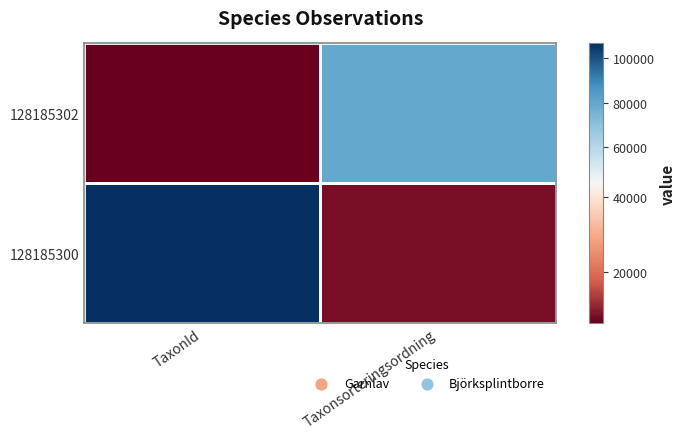

Reading left to right, what are all the values shown in this chart?

128185302: TaxonId=6425	Taxonsorteringsordning=79116
128185300: TaxonId=106554	Taxonsorteringsordning=8439